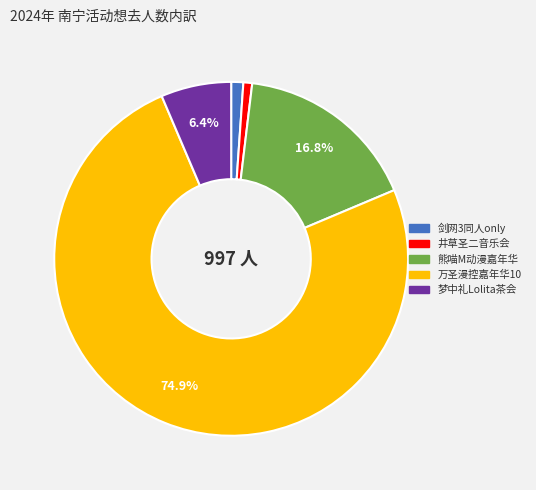

Which category has the biggest portion of the pie?

万圣漫控嘉年华10